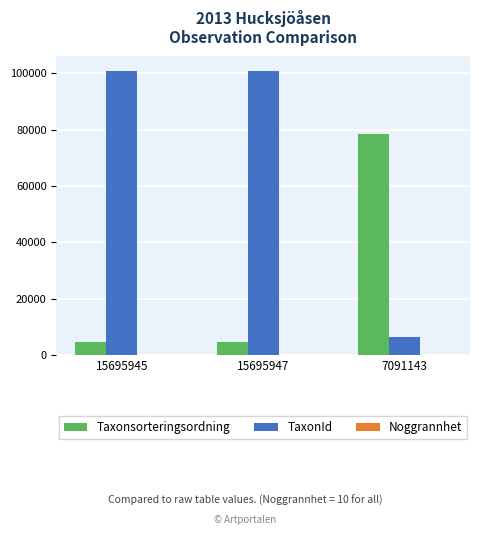

What is the greatest value displayed?

100857